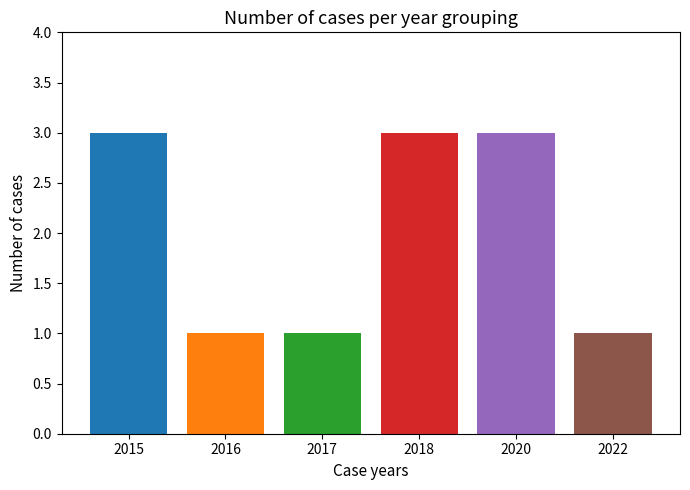

What is the ratio of the value at 2018 to the value at 2017?

3.0